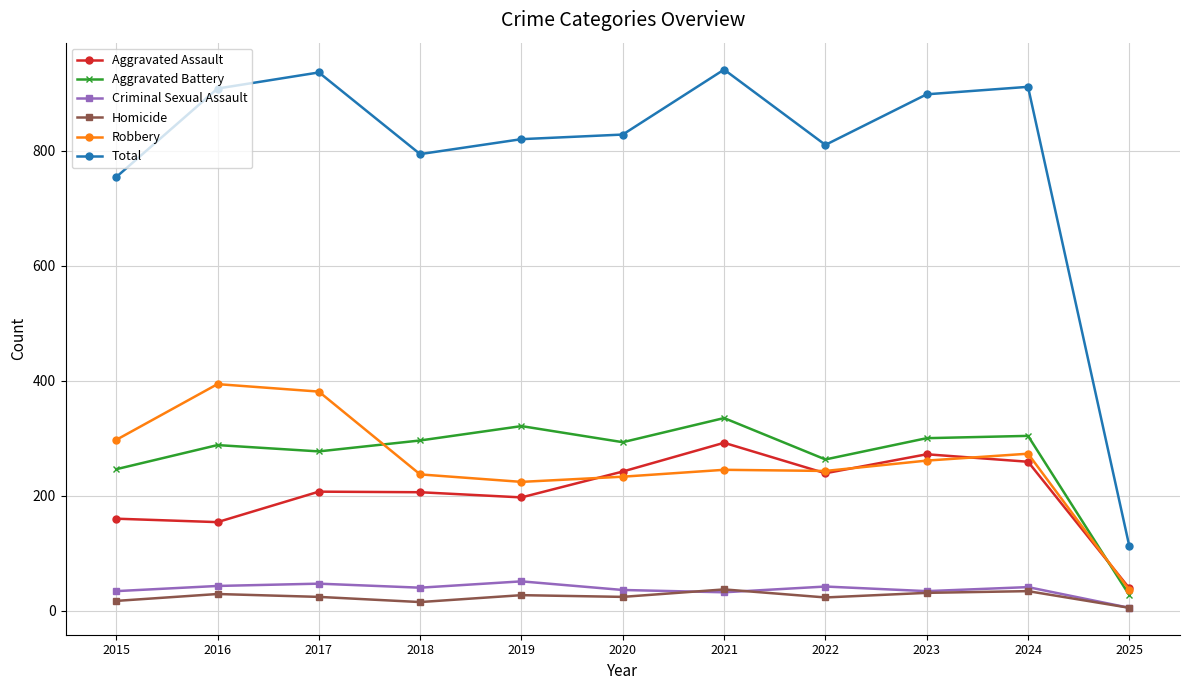

Which label corresponds to the smallest value in the chart?

2025